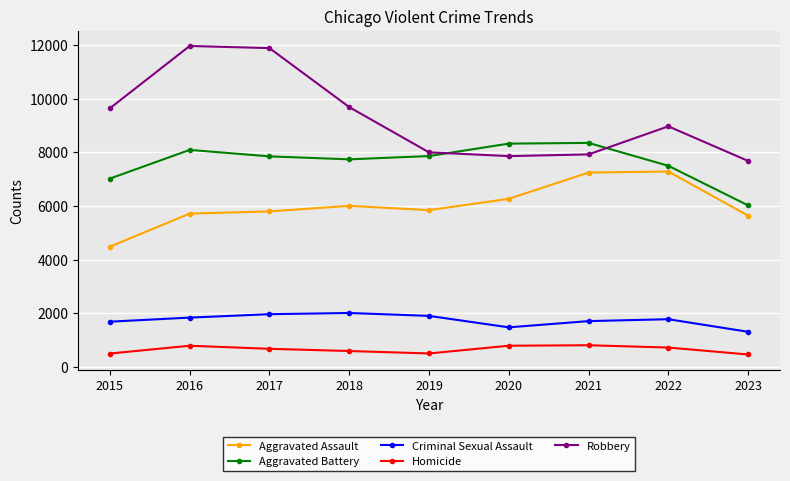

Which series has the largest range (max minus min)?

Robbery